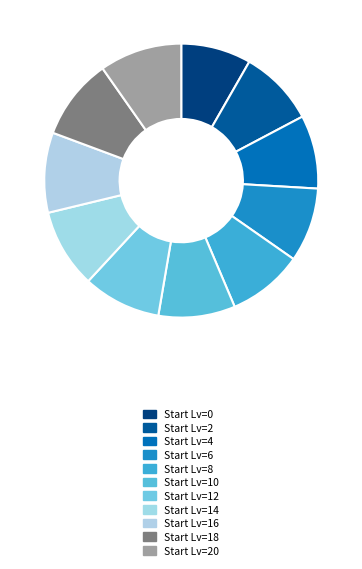

How many slices are in this pie chart?

11